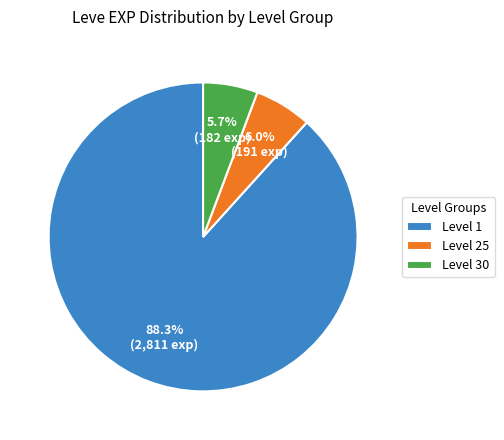

Count the number of slices in the pie.

3